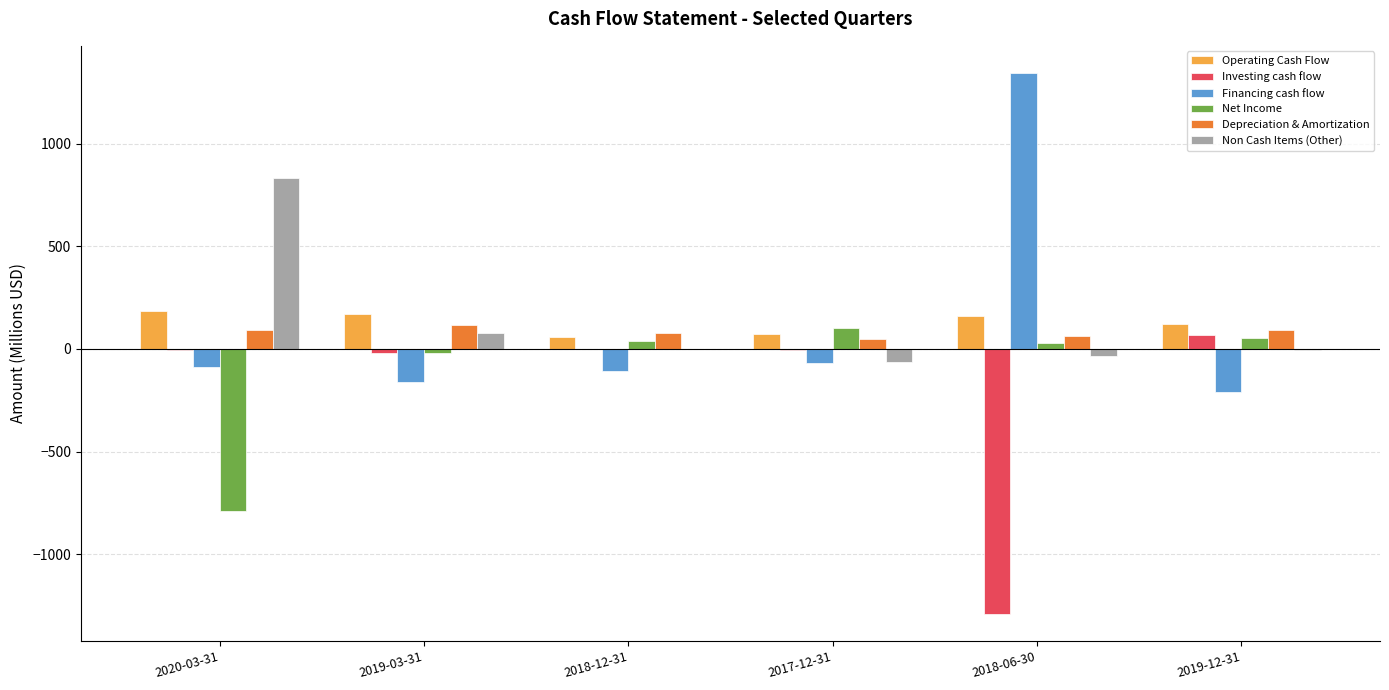

What is the maximum value shown in the chart?

1344